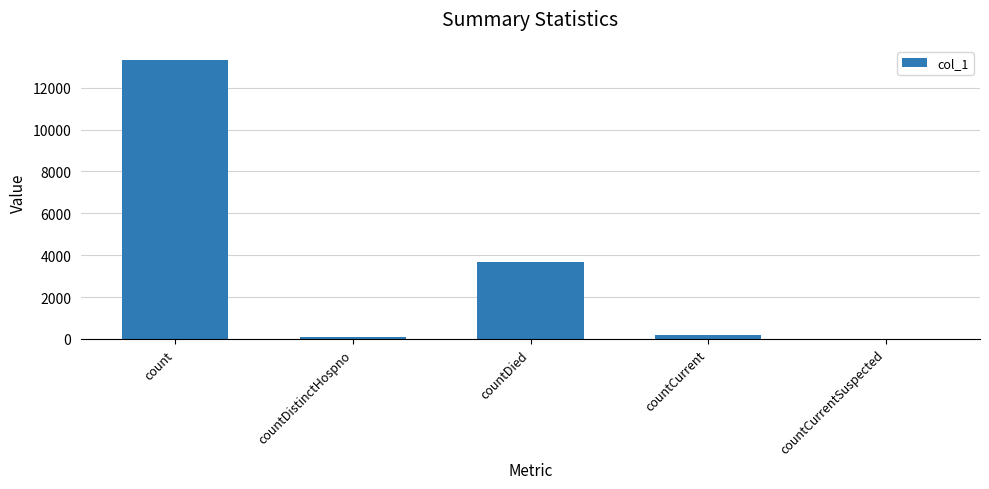

What is the change in value from countDistinctHospno to countCurrentSuspected?

-73